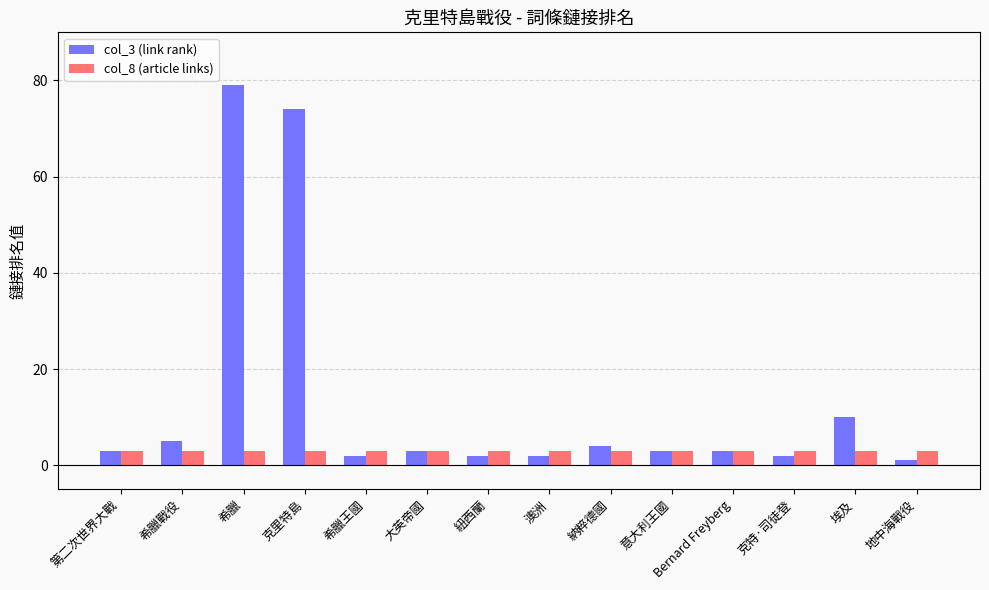

What is the label of the 7th bar from the left?

紐西蘭